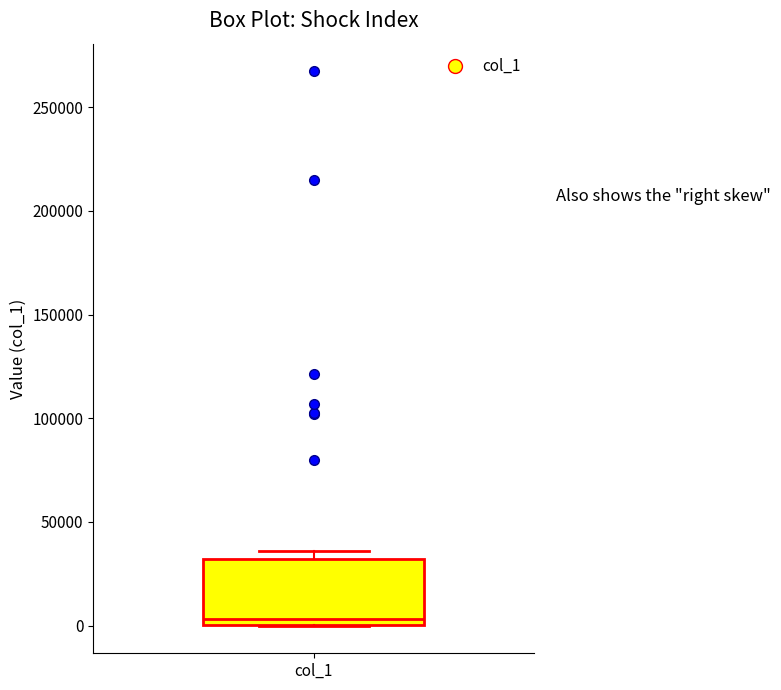

Transcribe this box plot: give where the median line is, the range the box spans, and where the two whiskers end, as read against the y-axis. The values are not printed on the chart, so give them approximately, as read against the axis.

median 5000, box 0 to 30000, whiskers 0 to 35000